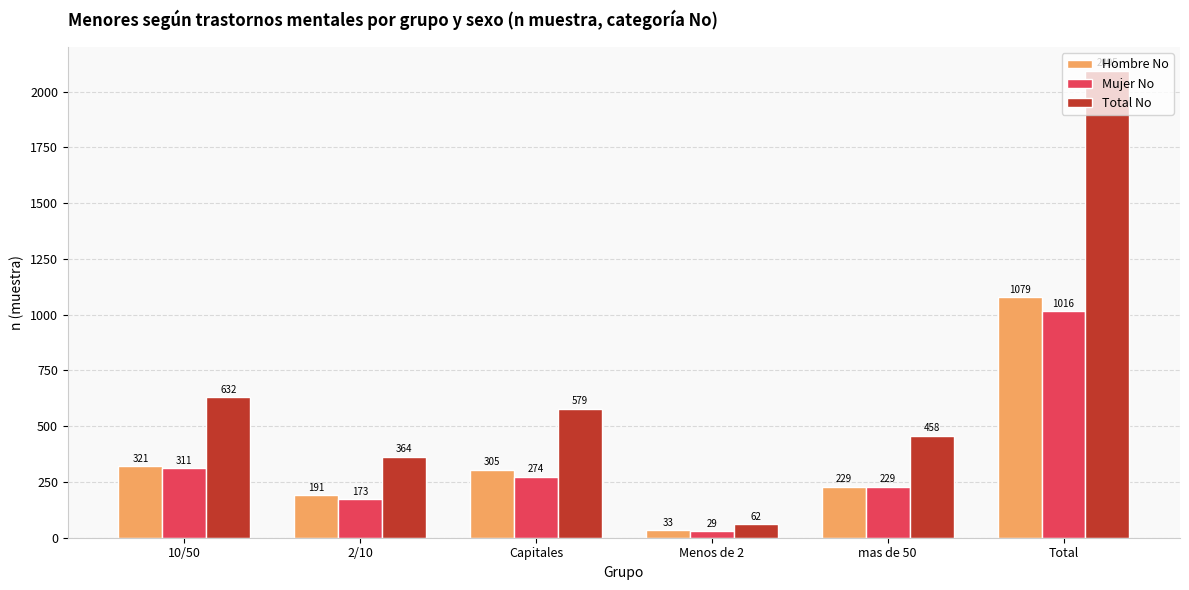

Reading left to right, extract all data points from this chart.

Hombre No: 10/50=321	2/10=191	Capitales=305	Menos de 2=33	mas de 50=229	Total=1079
Mujer No: 10/50=311	2/10=173	Capitales=274	Menos de 2=29	mas de 50=229	Total=1016
Total No: 10/50=632	2/10=364	Capitales=579	Menos de 2=62	mas de 50=458	Total=2095